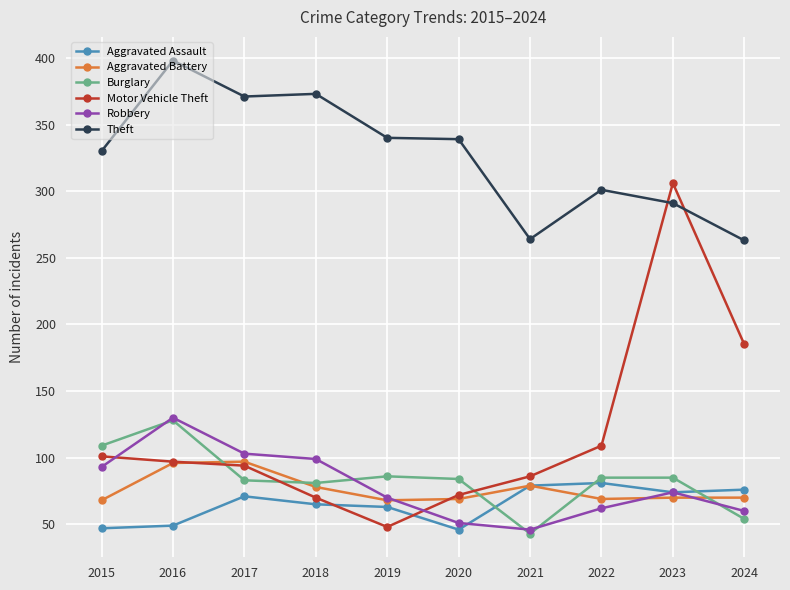

What is the minimum value shown in the chart?

43